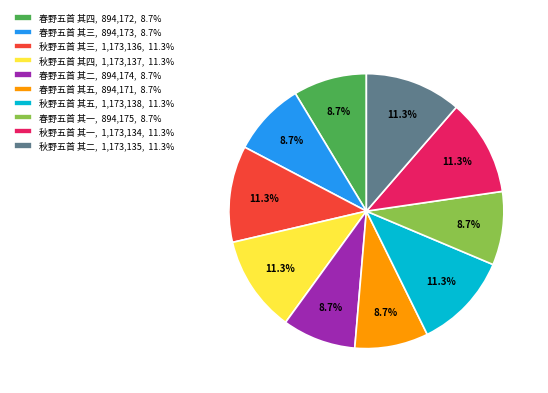

Is there any slice that represents more than half of the pie?

No